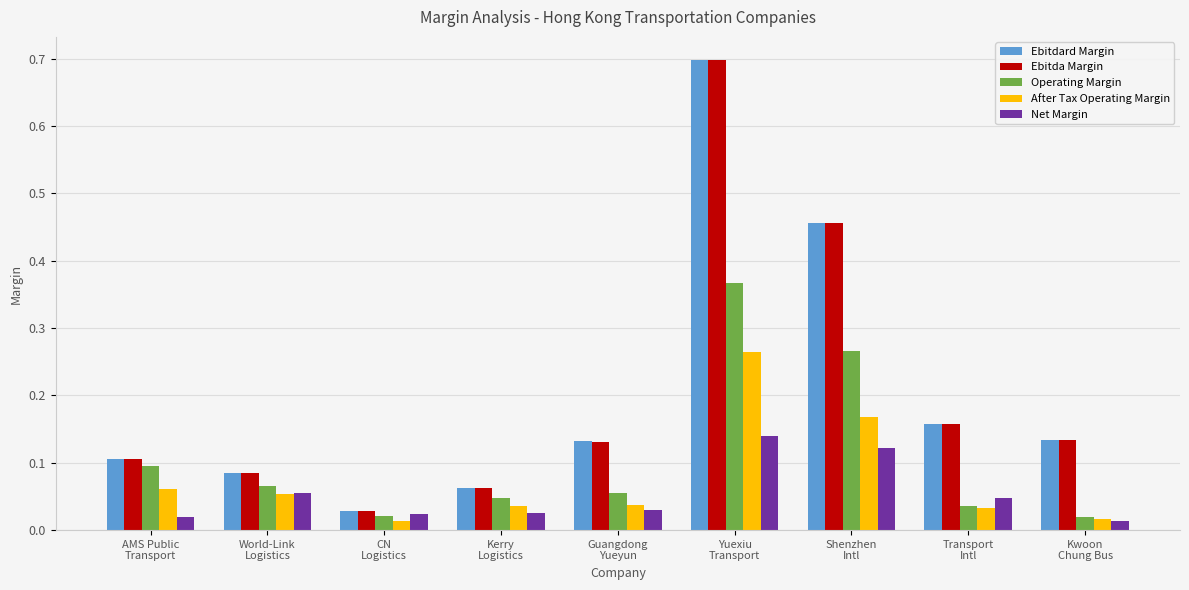

What is the maximum value for Ebitda Margin?

0.7